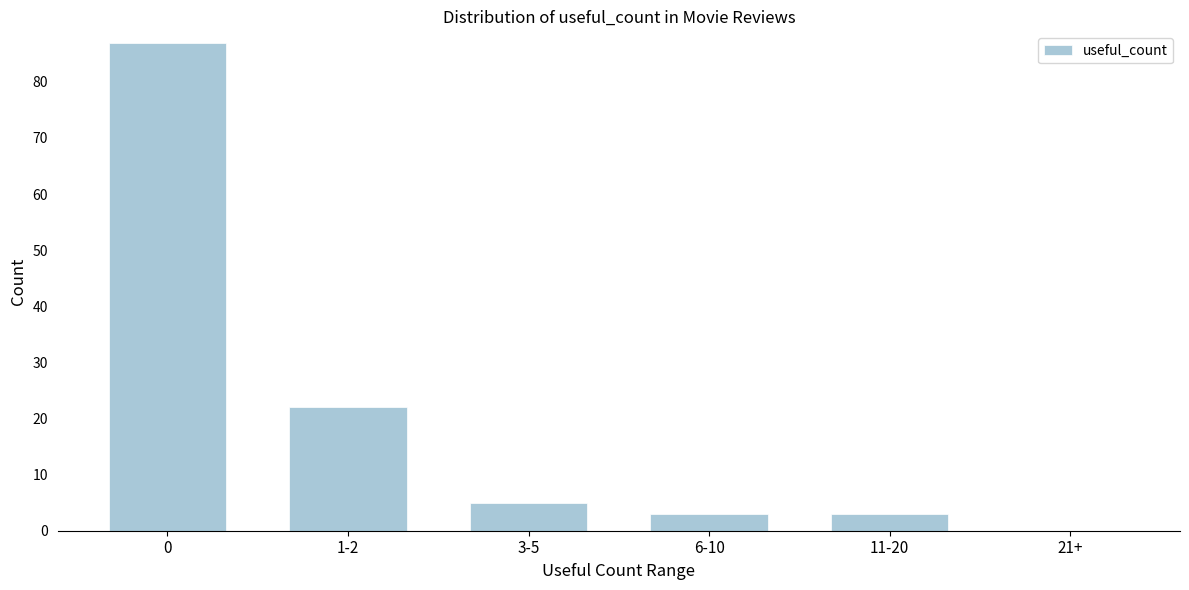

Reading left to right, transcribe all the data shown in this chart.

0=87	1-2=22	3-5=5	6-10=3	11-20=3	21+=0